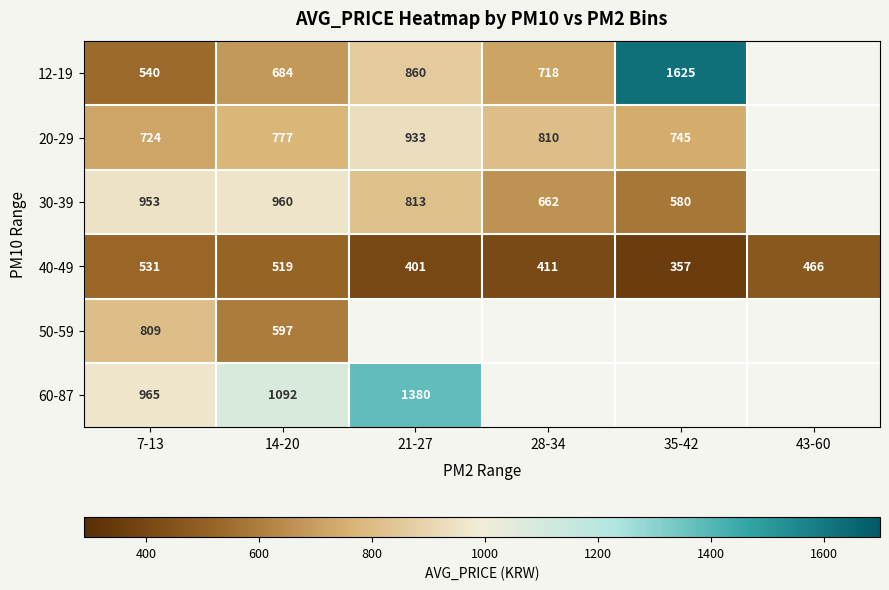

The 30-39 series shows 1658 at 14-20. True or false?

False